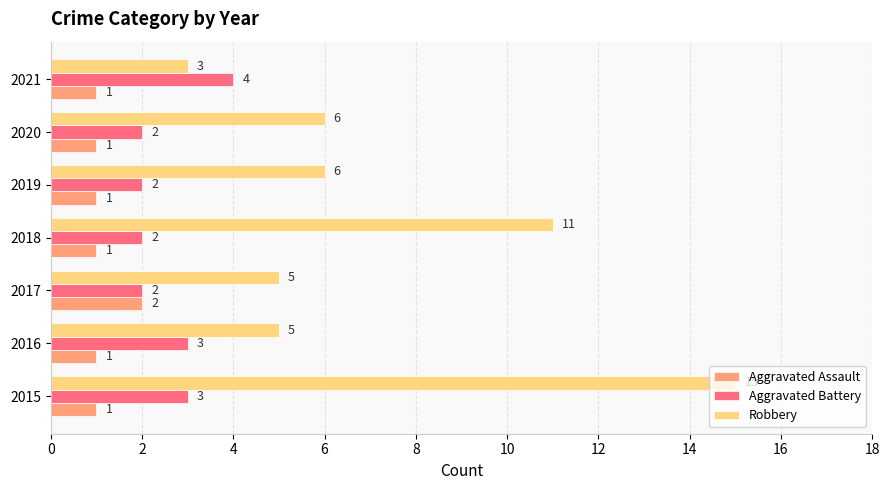

What is the difference between the maximum and second lowest values in the Robbery series?

10